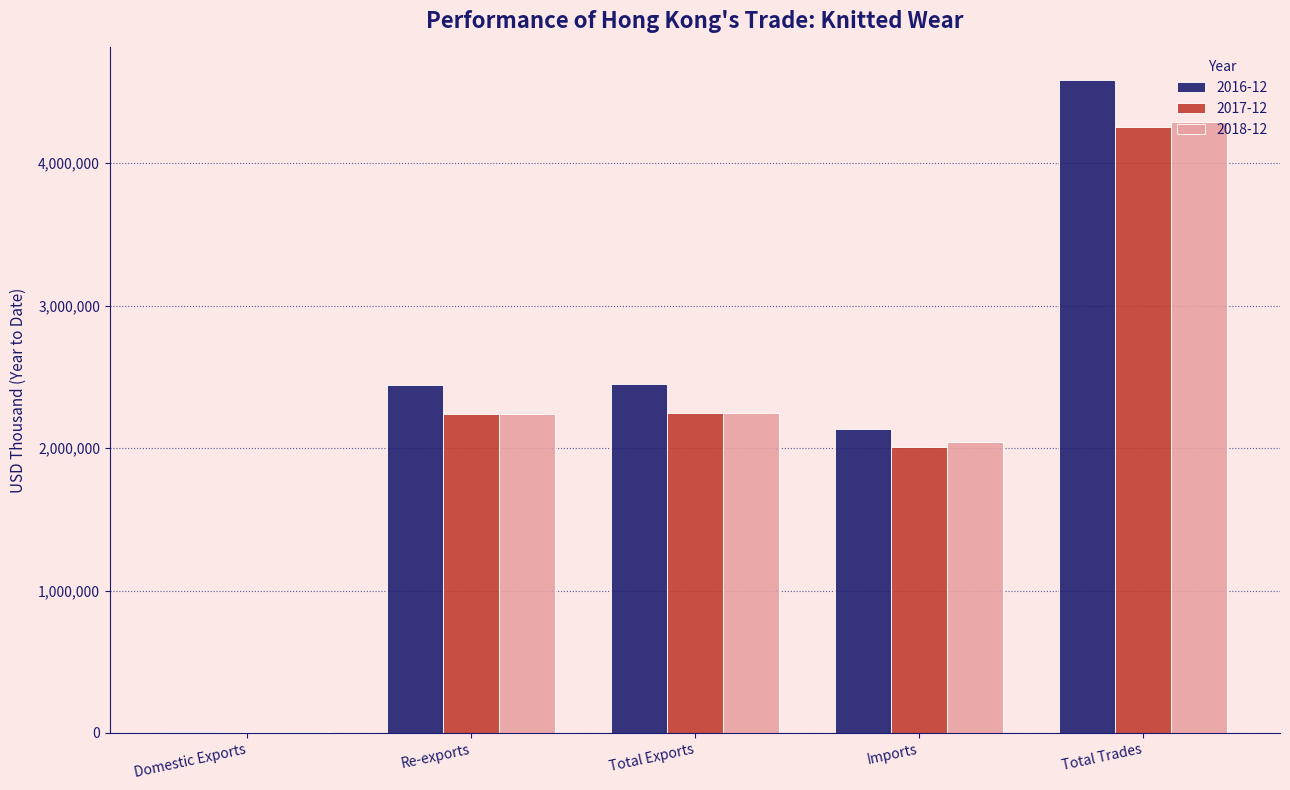

What is the difference between the 2017-12 values at Re-exports and Total Trades?

2013798.1